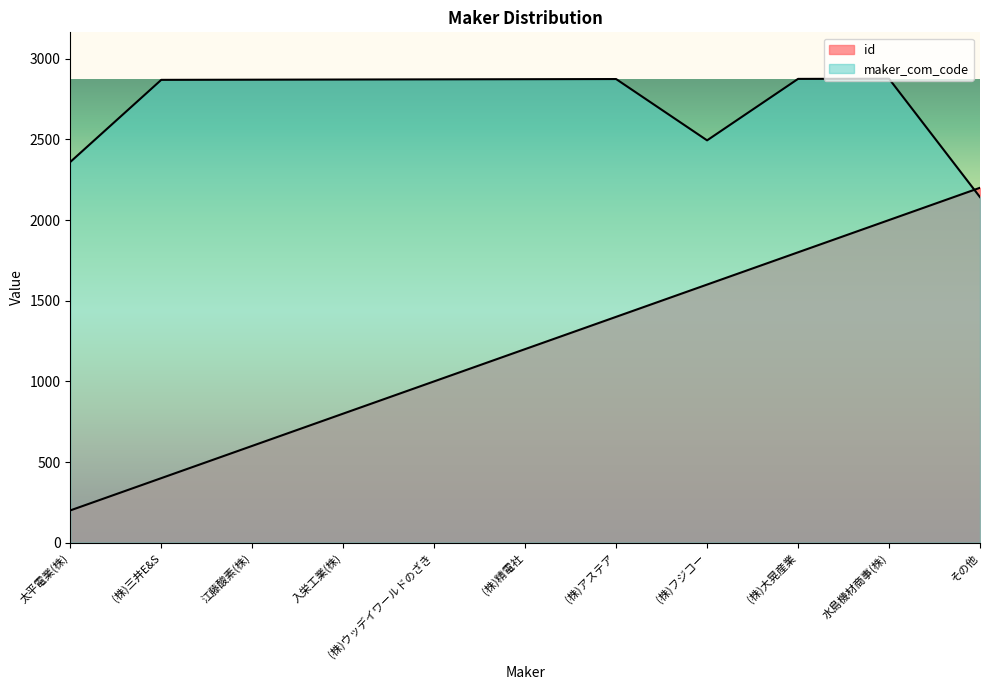

Which series has the largest range (max minus min)?

id